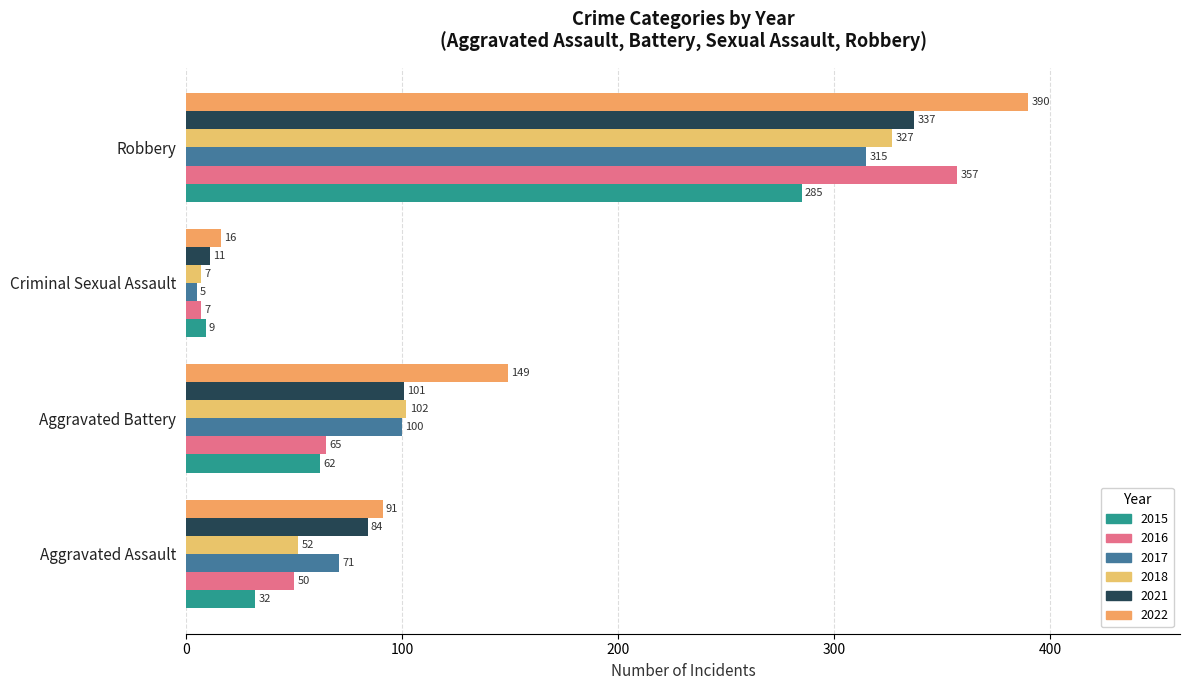

What is the highest value of the 2018 series?

327